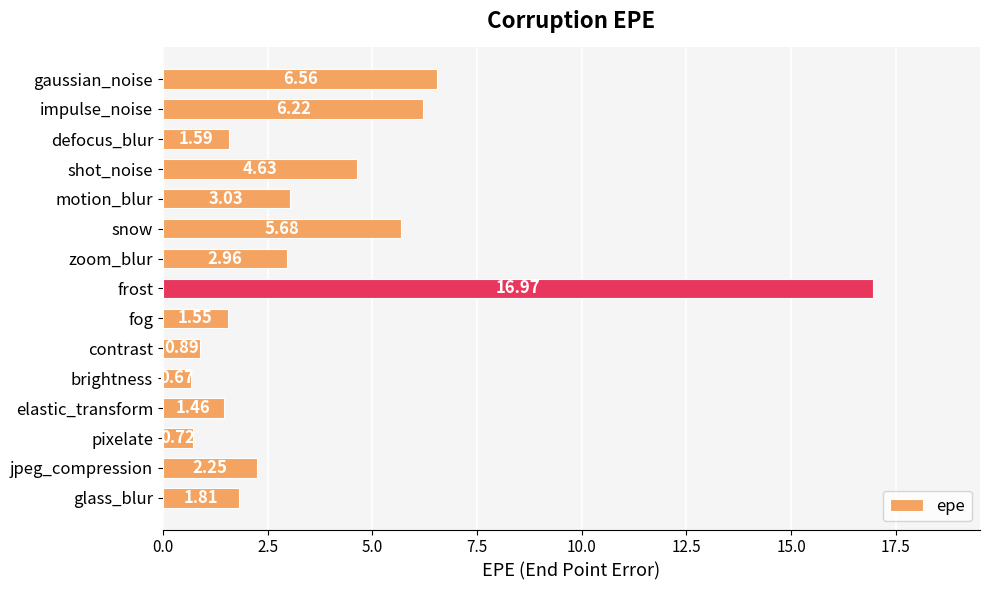

What is the change in value from snow to frost?

+11.3